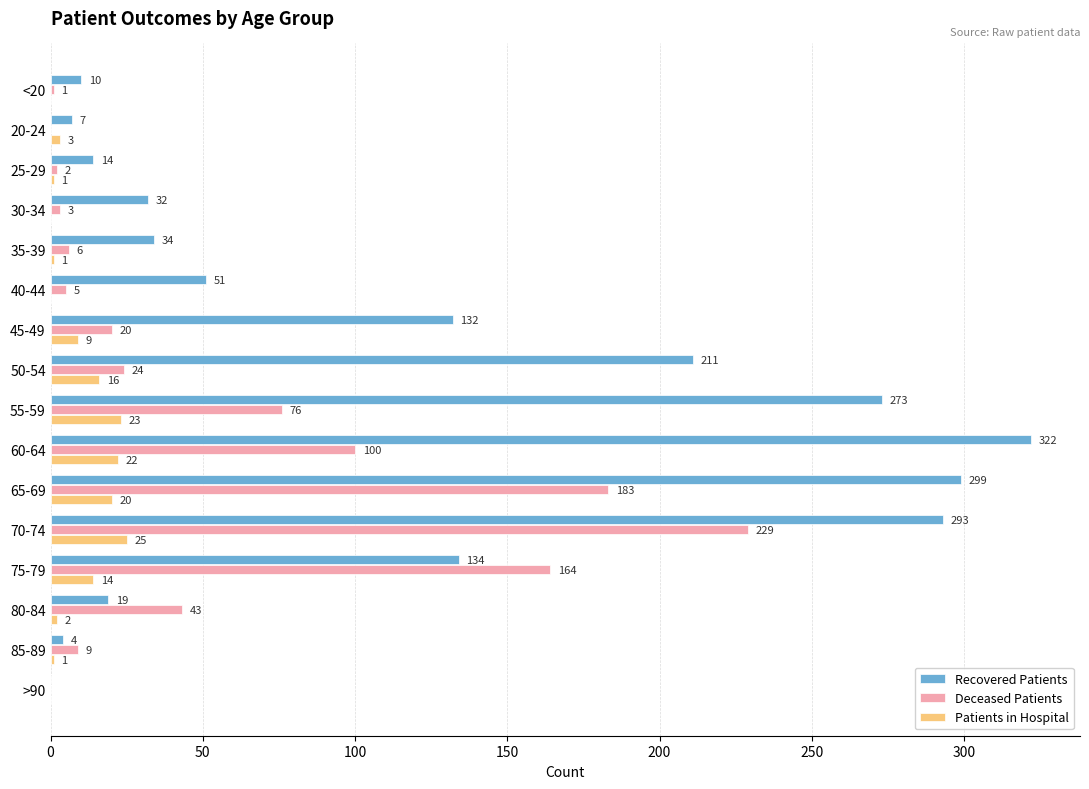

Between 60-64 and 80-84, which series saw the biggest shift?

Recovered Patients